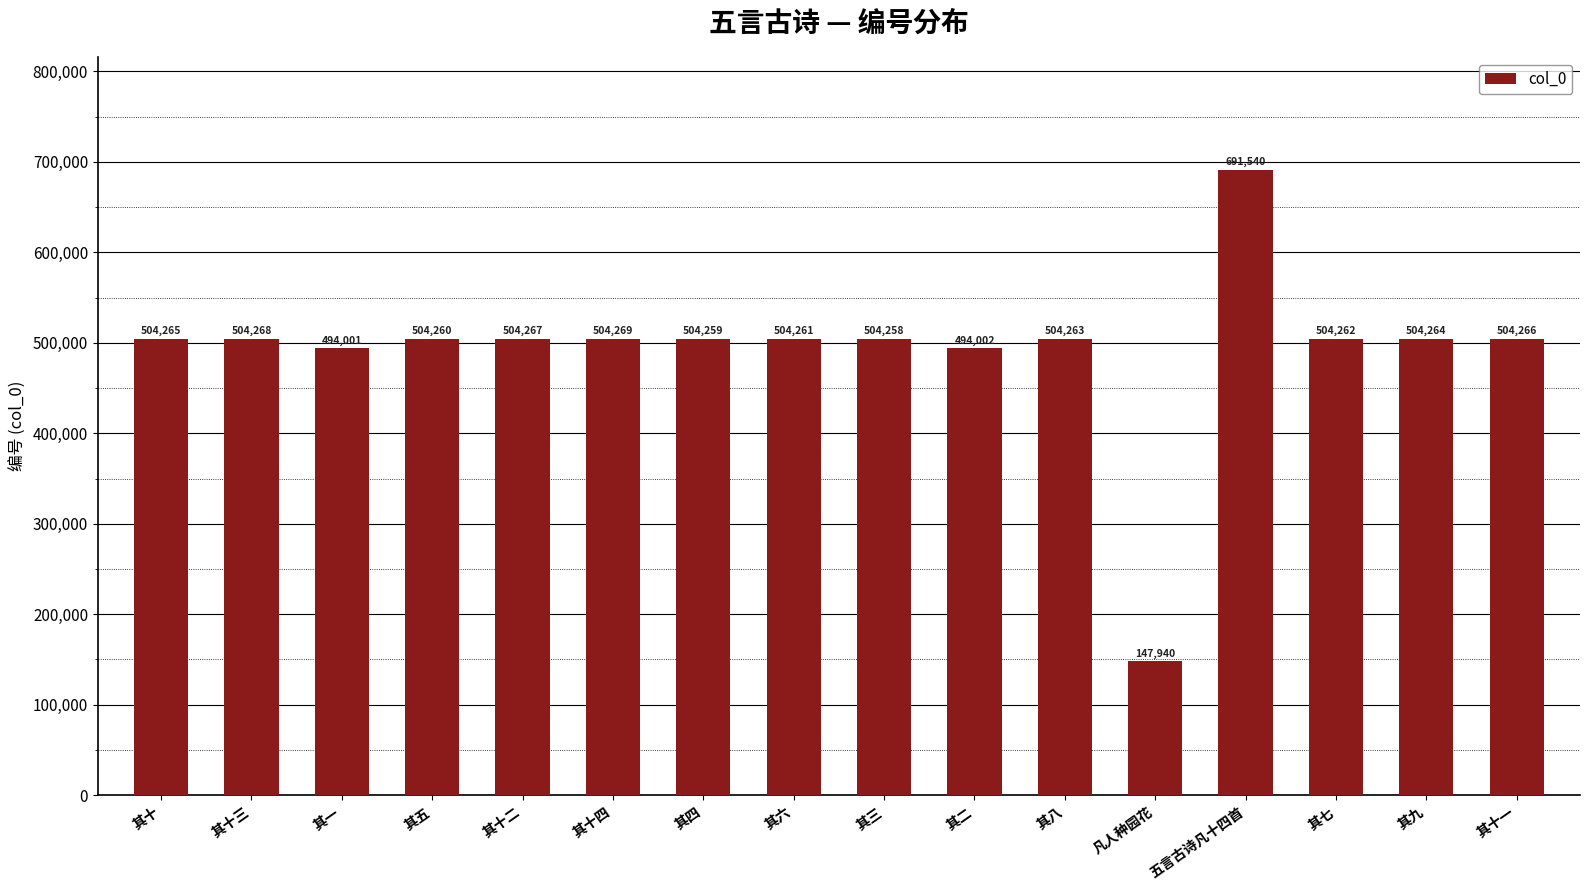

What is the label of the 11th bar from the right?

其十四